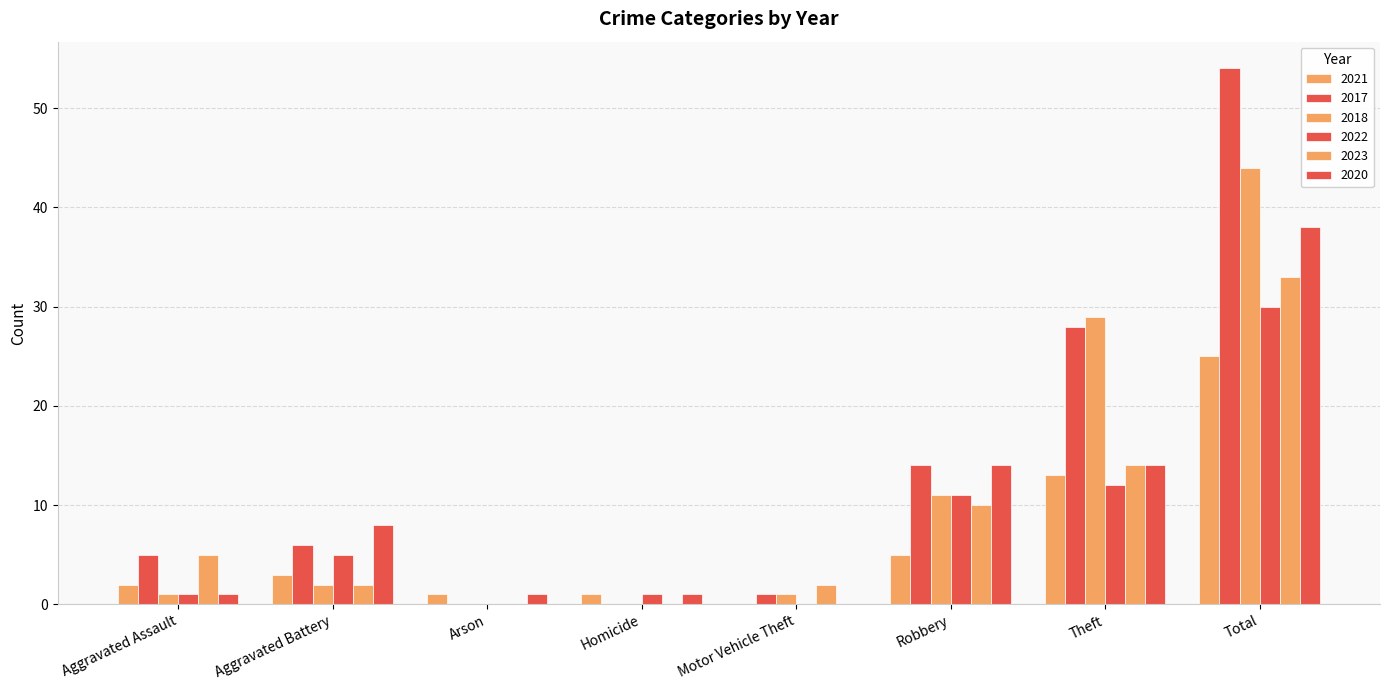

Reading left to right, what are all the values shown in this chart?

2021: Aggravated Assault=2	Aggravated Battery=3	Arson=1	Homicide=1	Motor Vehicle Theft=0	Robbery=5	Theft=13	Total=25
2017: Aggravated Assault=5	Aggravated Battery=6	Arson=0	Homicide=0	Motor Vehicle Theft=1	Robbery=14	Theft=28	Total=54
2018: Aggravated Assault=1	Aggravated Battery=2	Arson=0	Homicide=0	Motor Vehicle Theft=1	Robbery=11	Theft=29	Total=44
2022: Aggravated Assault=1	Aggravated Battery=5	Arson=0	Homicide=1	Motor Vehicle Theft=0	Robbery=11	Theft=12	Total=30
2023: Aggravated Assault=5	Aggravated Battery=2	Arson=0	Homicide=0	Motor Vehicle Theft=2	Robbery=10	Theft=14	Total=33
2020: Aggravated Assault=1	Aggravated Battery=8	Arson=1	Homicide=1	Motor Vehicle Theft=0	Robbery=14	Theft=14	Total=38